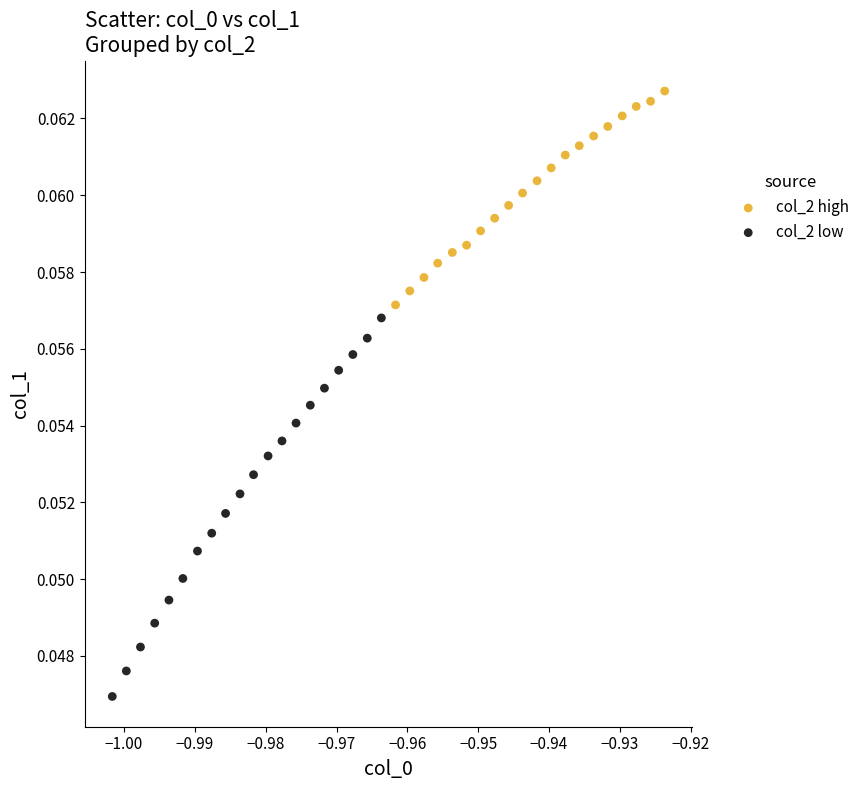

Which series has the largest Y range (max minus min)?

col_2 low